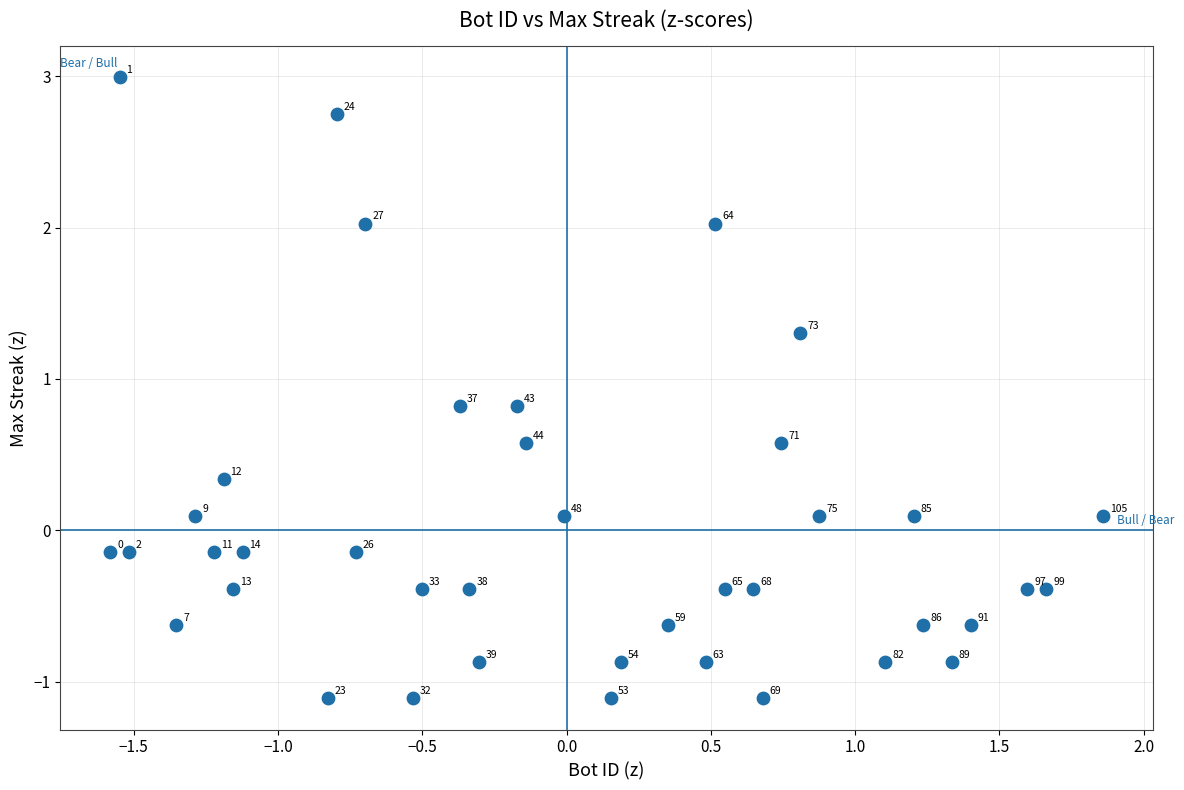

What is the range of Y values (max minus min)?

4.1